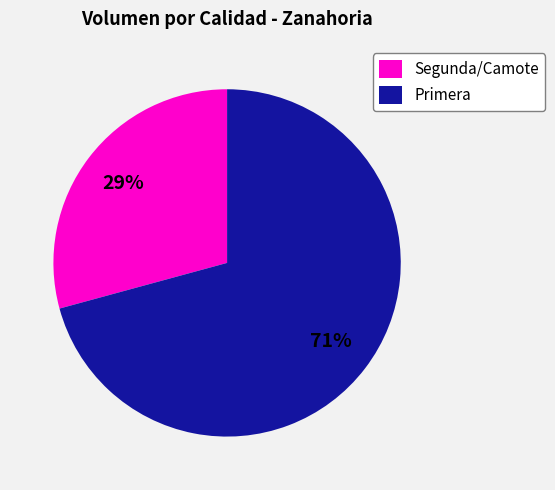

What is the smallest slice in the pie chart?

Segunda/Camote